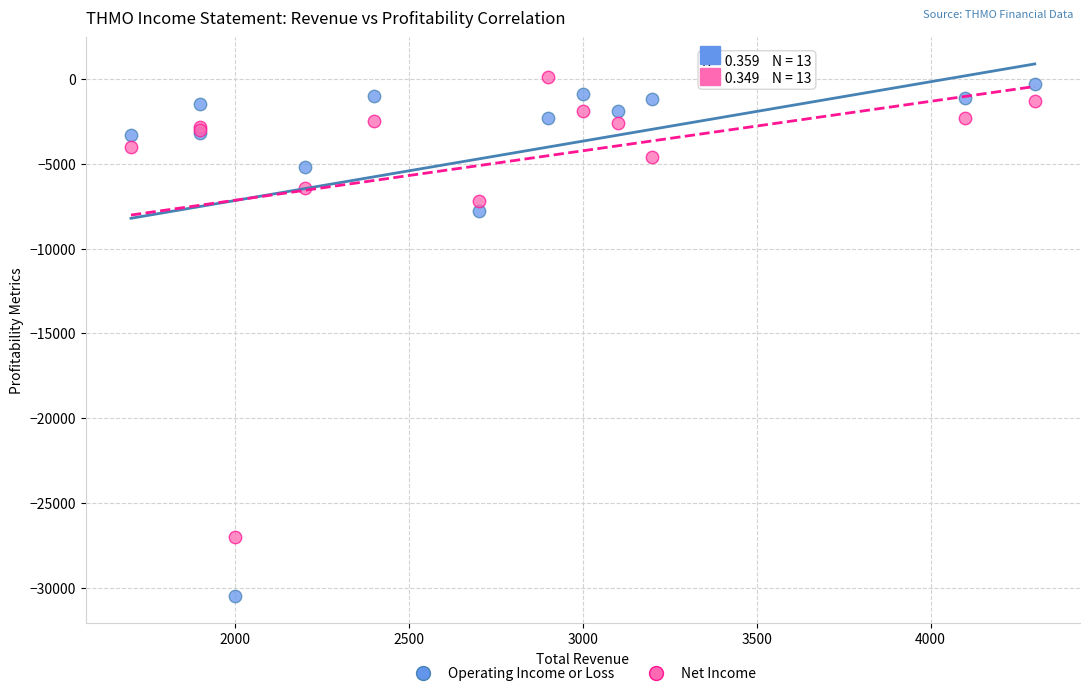

In the Operating Income or Loss series, what Y value is closest to -15400?

-7800